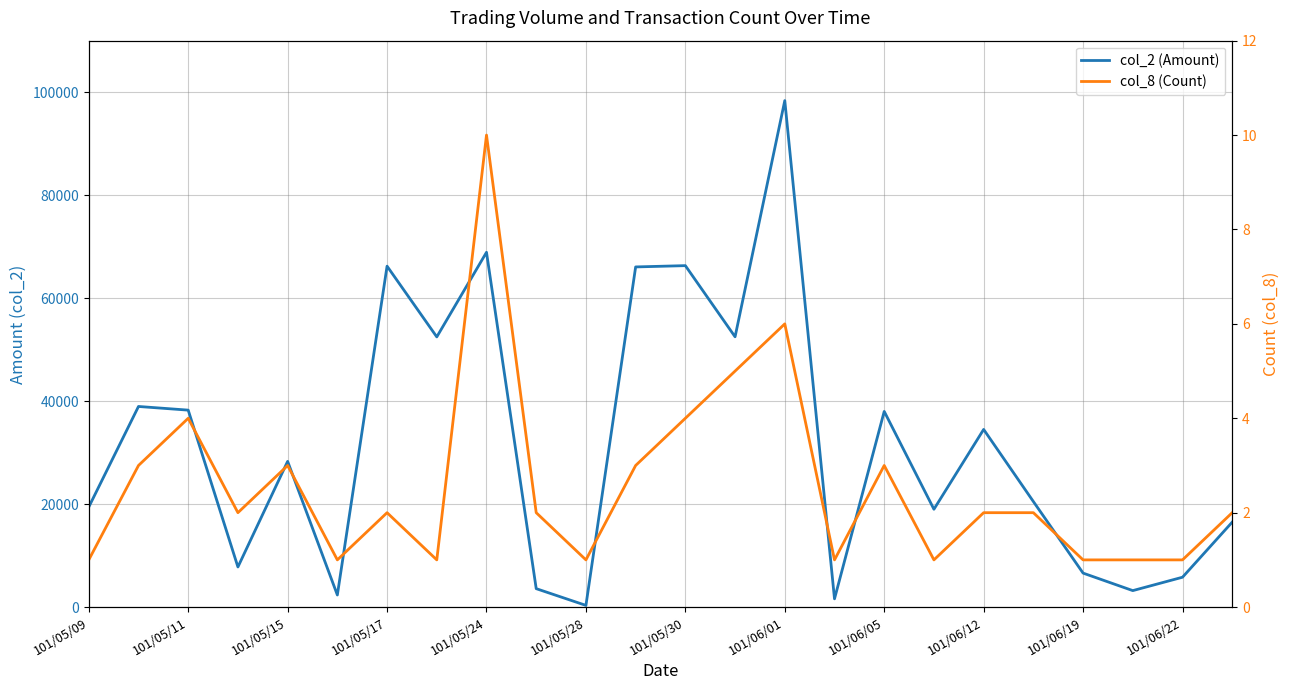

How many interior local valleys does the col_8 (Count) series have?

6